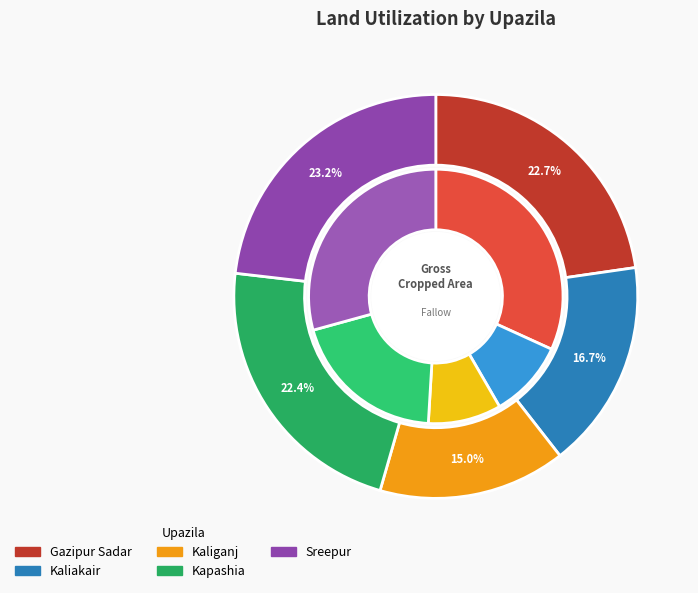

To the nearest percent, what percentage of the pie is Sreepur?

29%